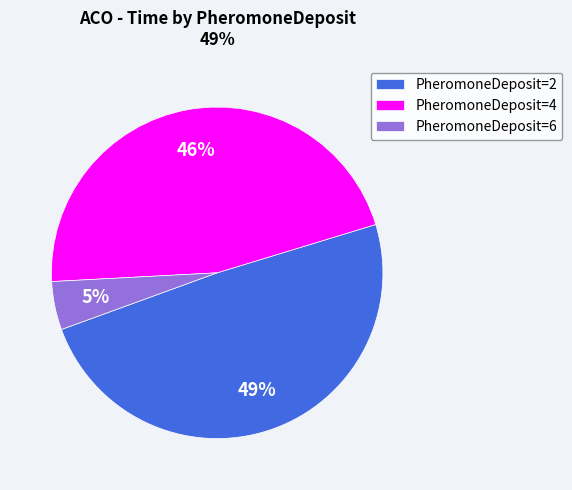

To the nearest percent, what is the difference between the largest and smallest slice percentages?

44%